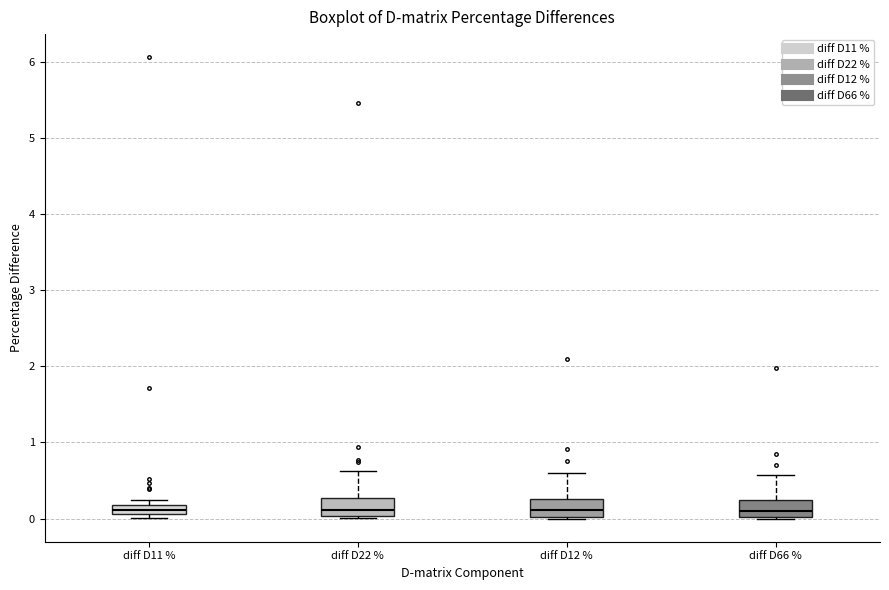

Where is the lower edge of the box for diff D12 % on the y-axis? The values are not printed on the chart, so give them approximately, as read against the axis.

0.0